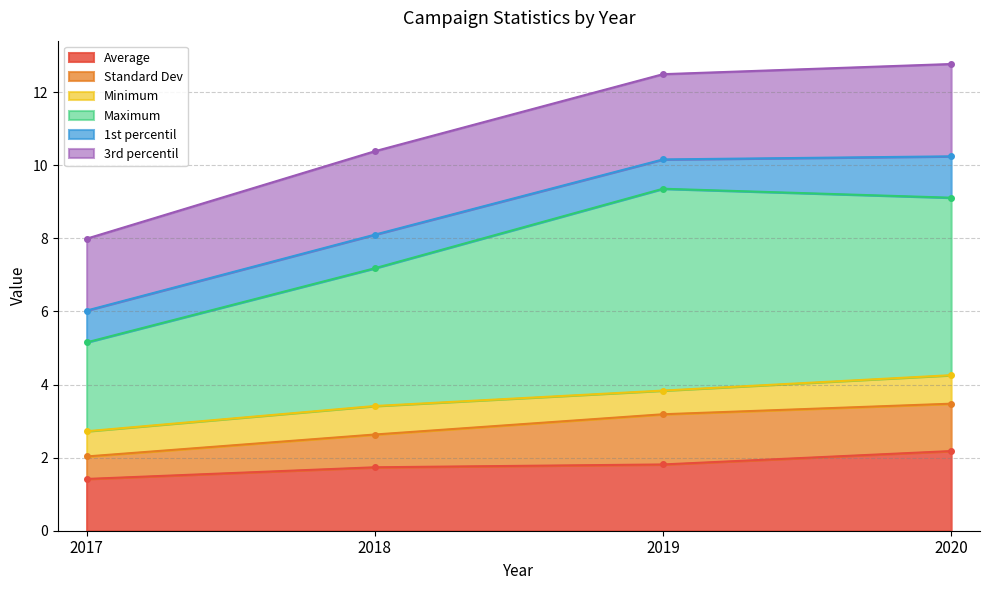

True or false: Average has a value of 3.1 at 2019.

False